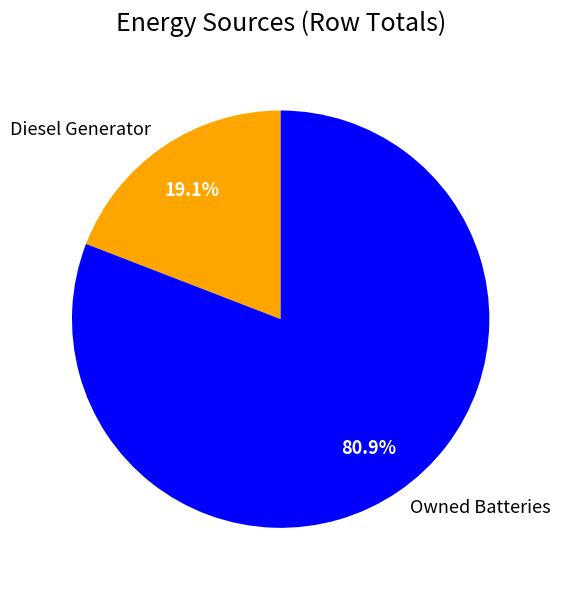

What percentage is NOT represented by Diesel Generator?

80.9%